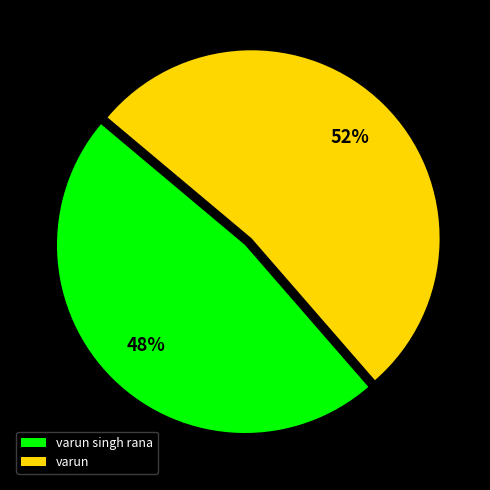

Is it true that varun singh rana is 48% of the pie?

True